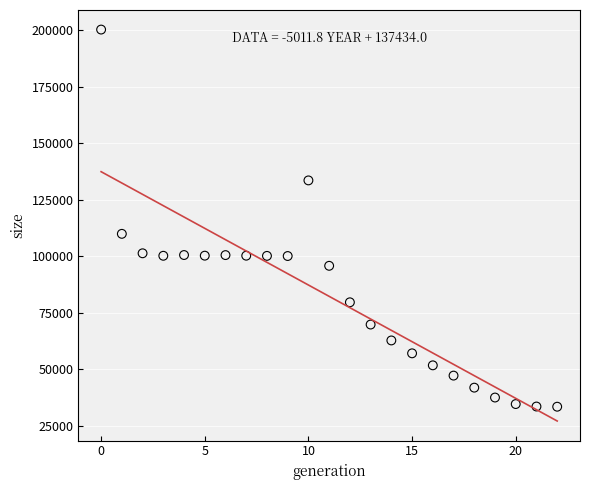

What Y value in the scatter plot is closest to 116892?

109951